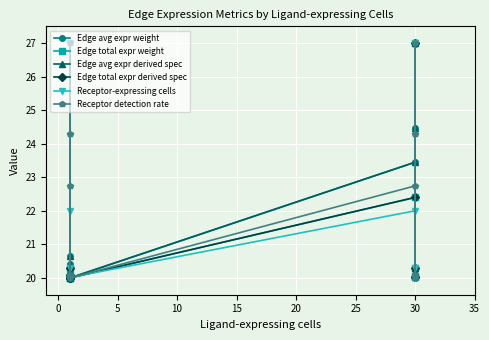

What is the difference between the maximum and second lowest values in the Edge total expr weight series?

7.0